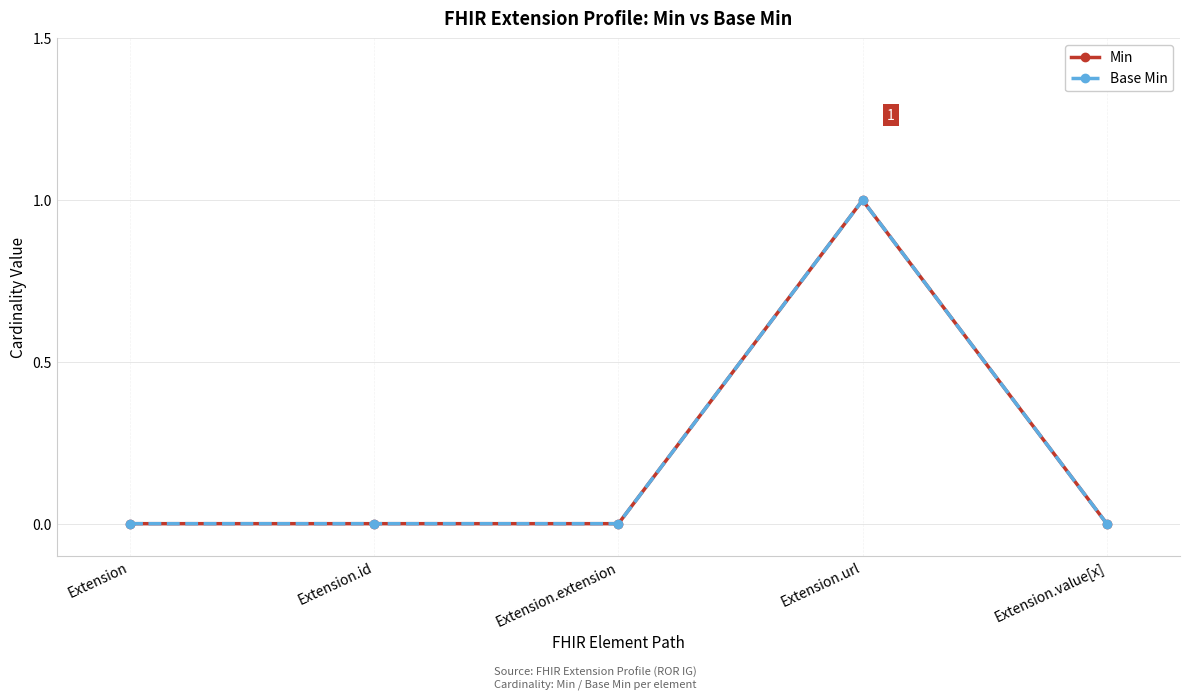

List the series in order of their peak value, lowest first.

Min, Base Min